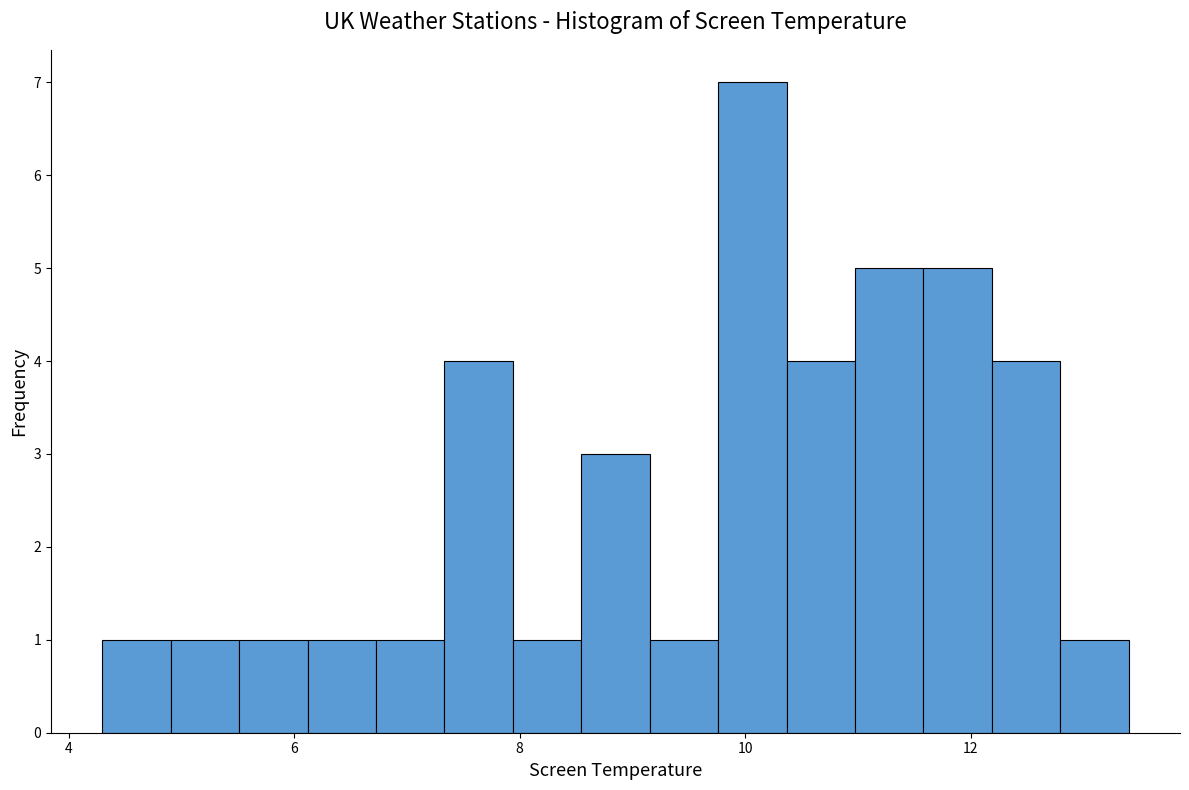

Around what value on the x-axis is the tallest bar? Give the approximate position of its centre, as read against the axis.

10.0